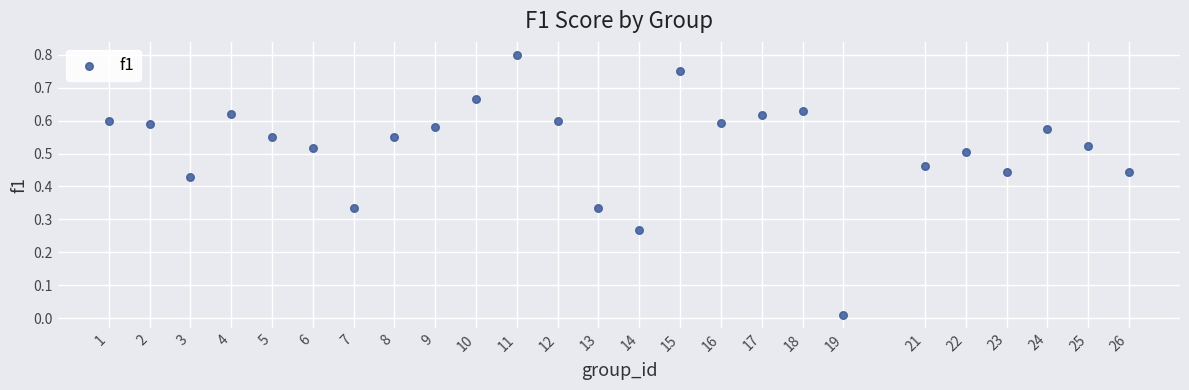

What is the range of X values (max minus min)?

25.0